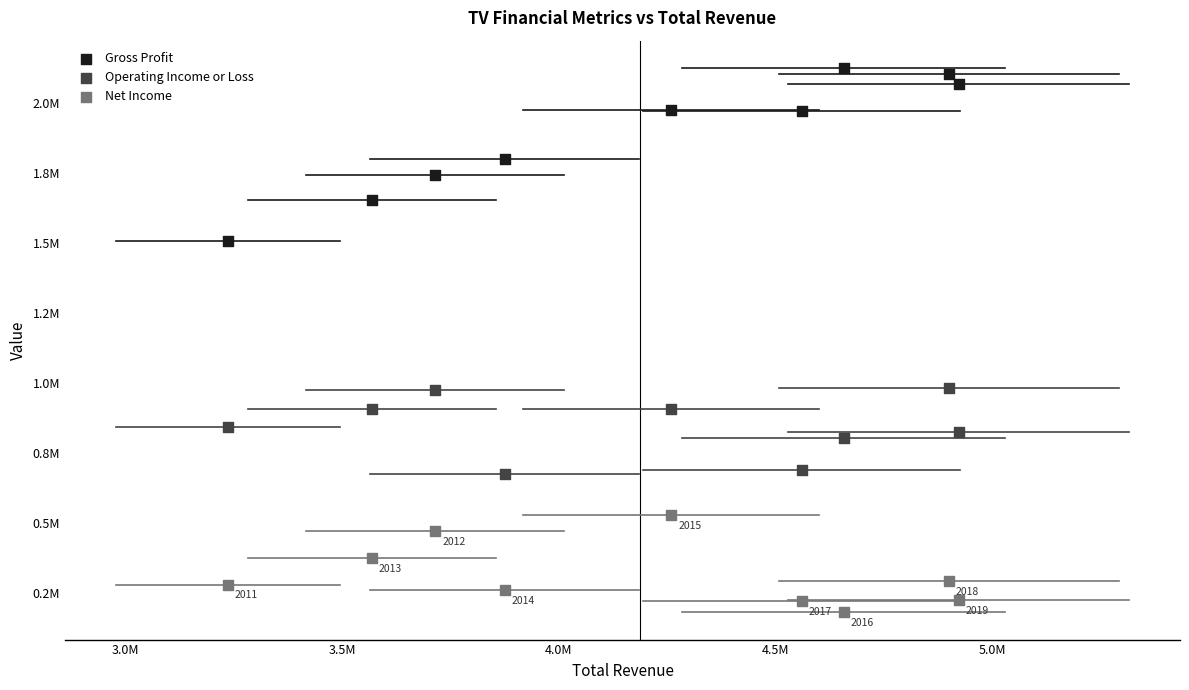

What are all the series names shown in the legend?

Gross Profit, Operating Income or Loss, Net Income